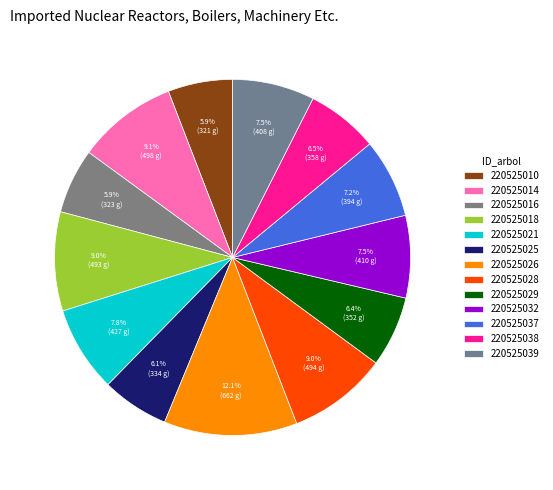

How many segments does this pie chart have?

13